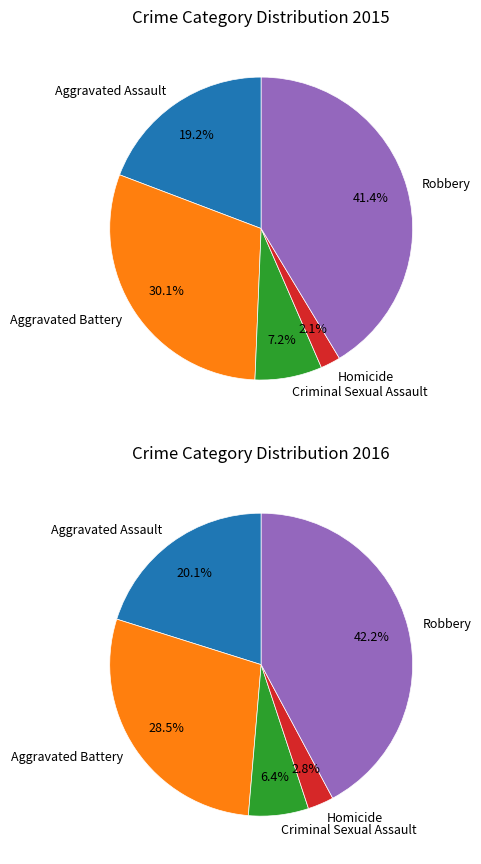

Which series has the largest range (max minus min)?

values_2016